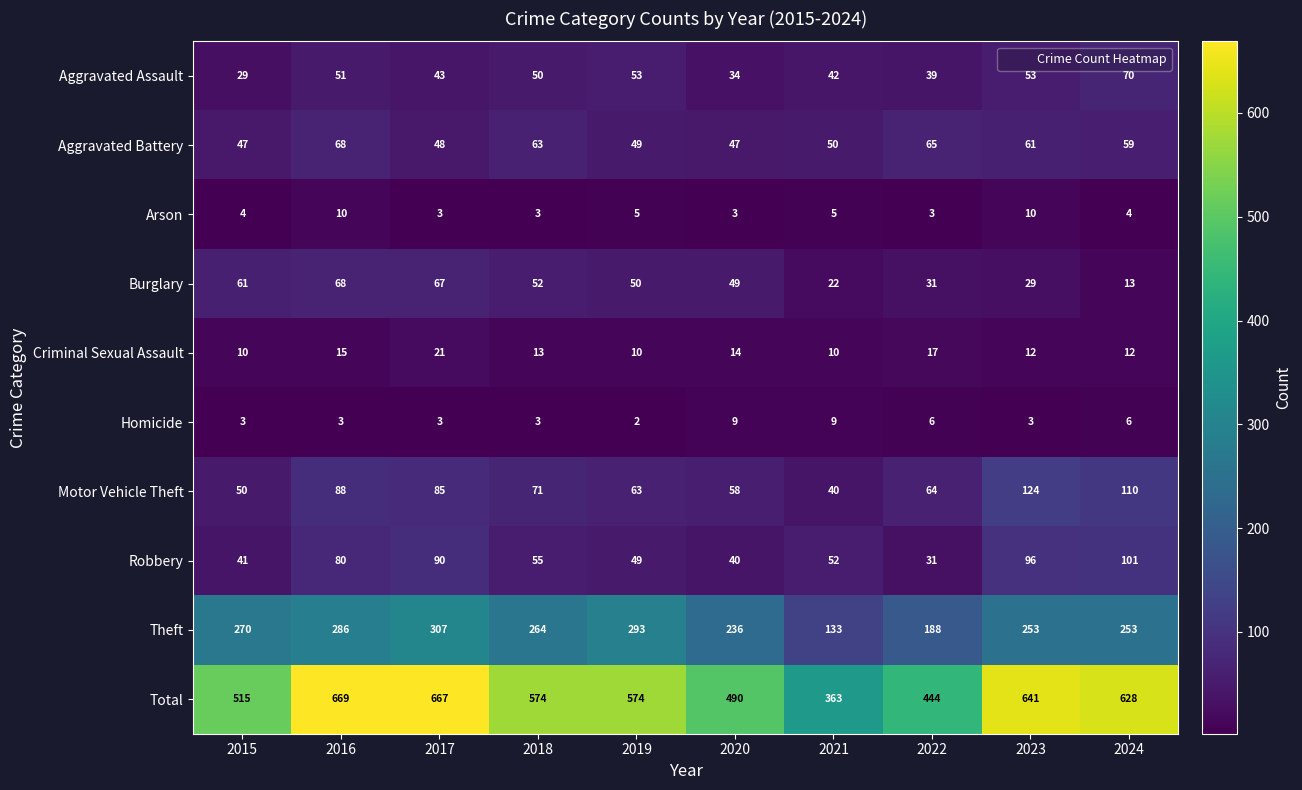

The value of Robbery at 2018 is 55. True or false?

True